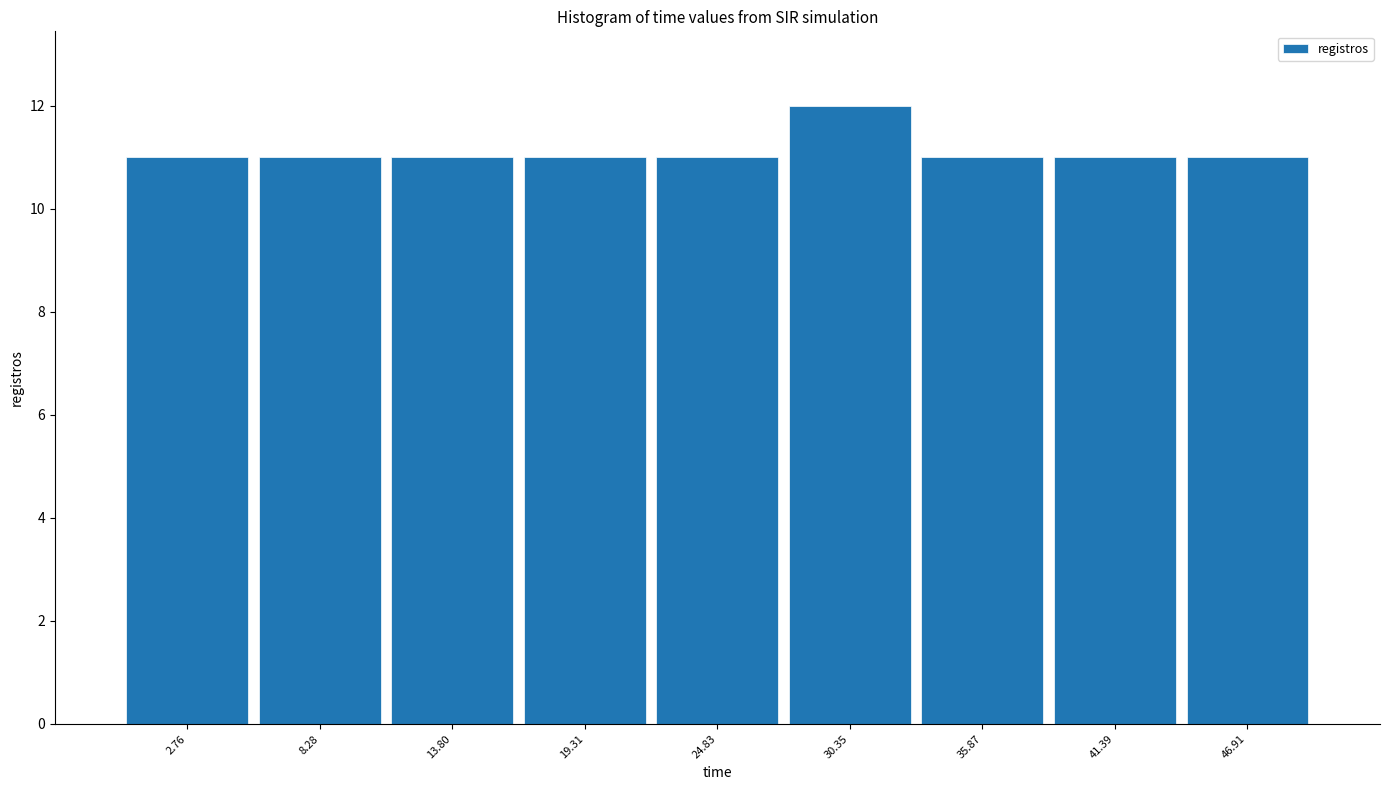

Reading left to right, list every bar in this chart as the range it spans on the x-axis followed by its height. Neither the bar edges nor the heights are printed on the chart, so give them approximately, as read against the axes.

0 to 6: 11
6 to 11: 11
11 to 17: 11
17 to 22: 11
22 to 28: 11
28 to 33: 12
33 to 39: 11
39 to 44: 11
44 to 50: 11